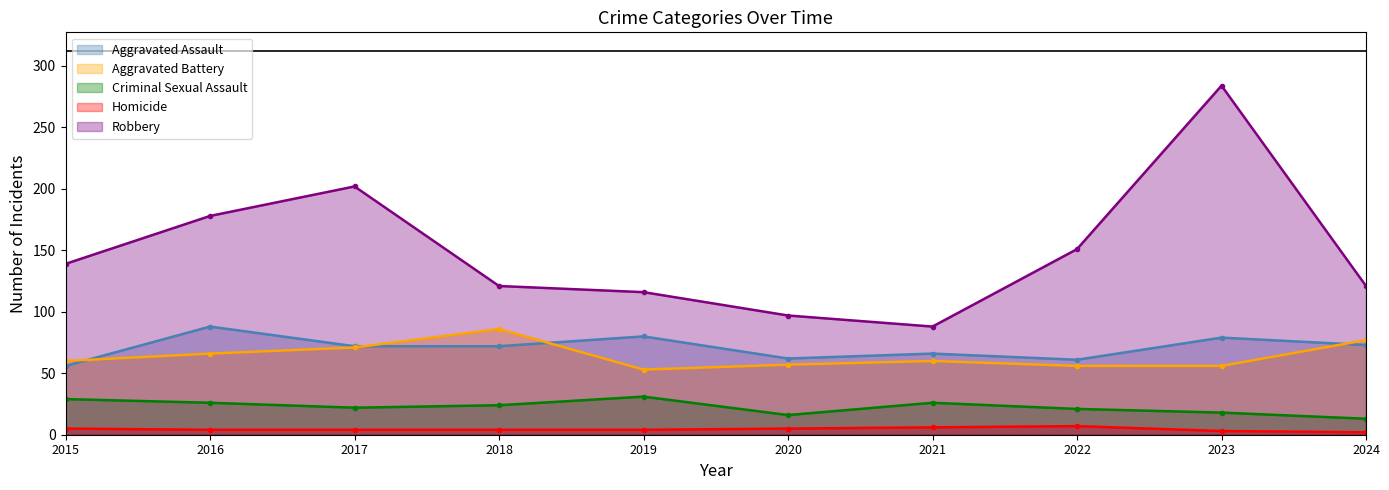

Which has a higher value, 2016 or 2019?

2016